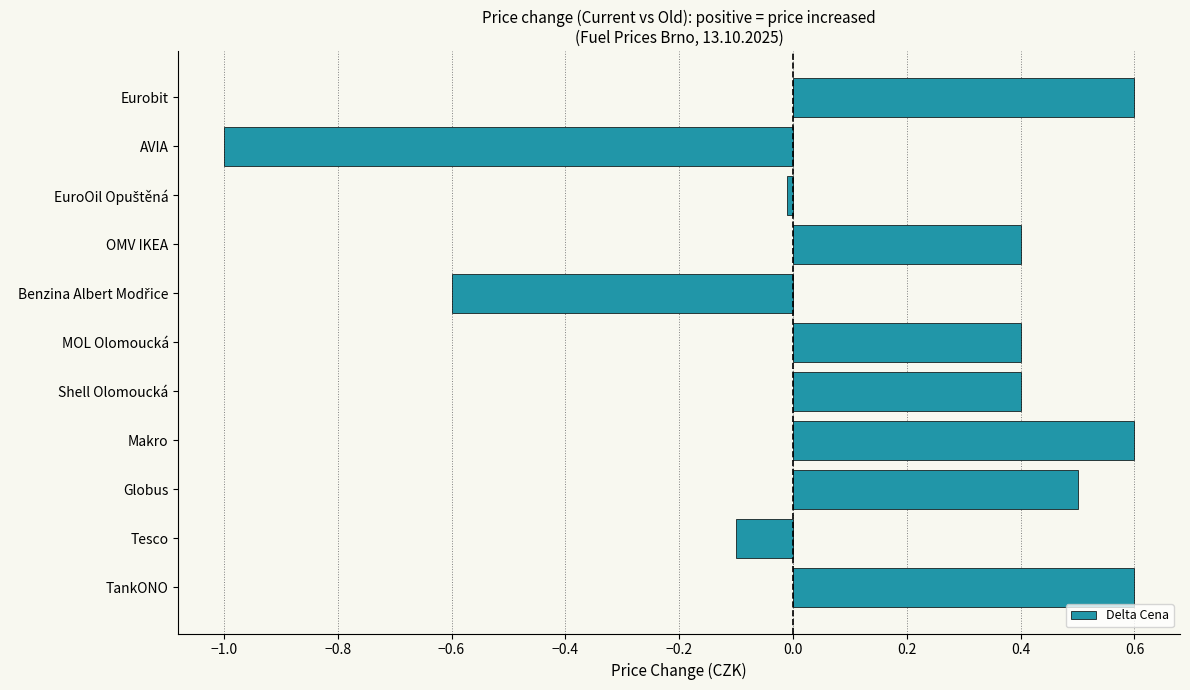

True or false: the data shows 0.2 at Globus.

False